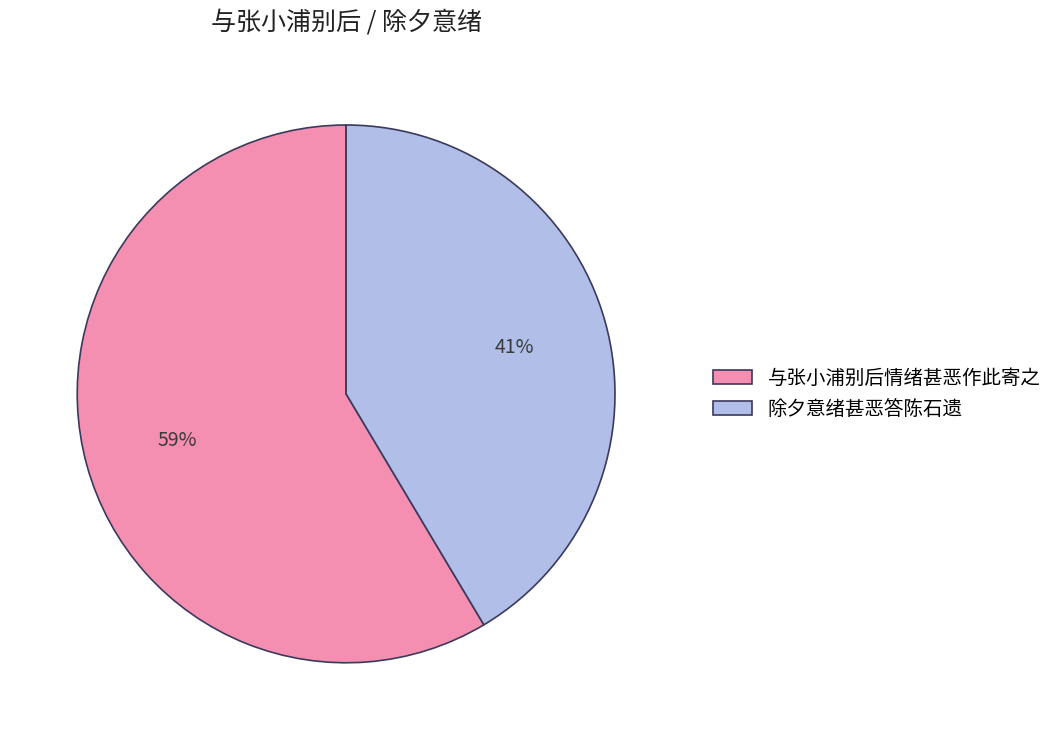

To the nearest percent, what is the average slice percentage?

50%